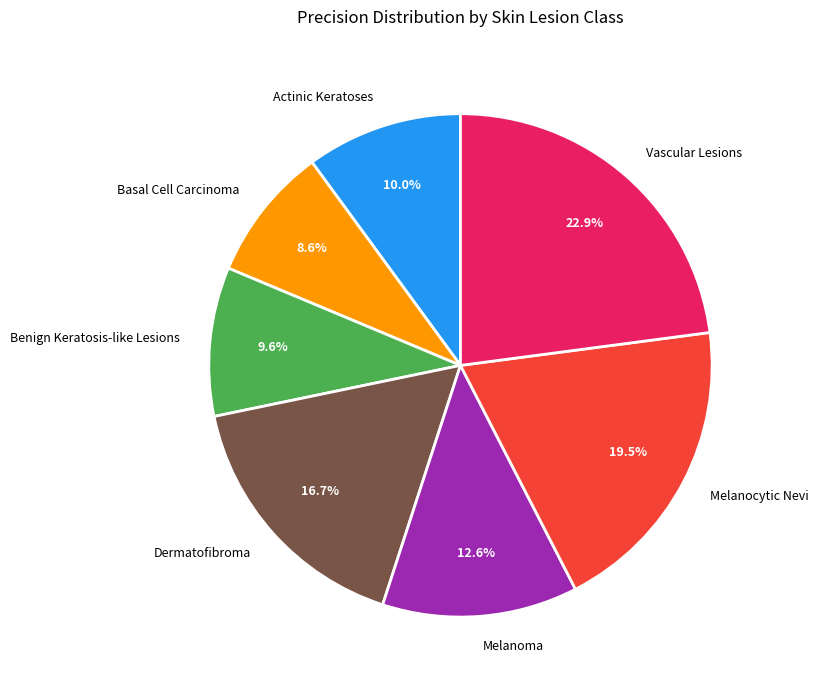

What portion of the pie excludes Vascular Lesions?

77.1%